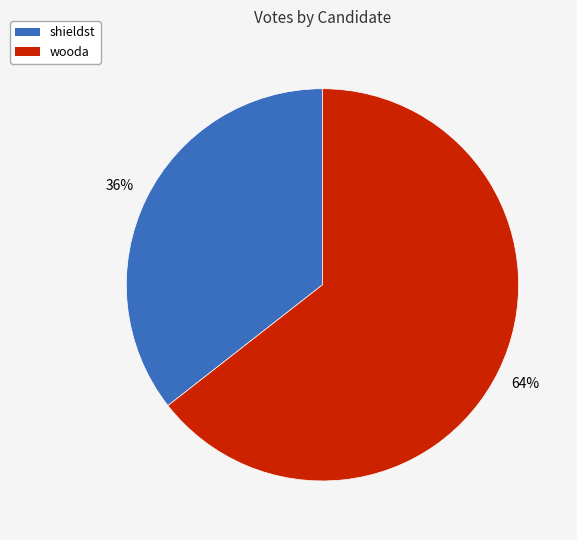

Do wooda and shieldst together represent more than half of the pie?

Yes